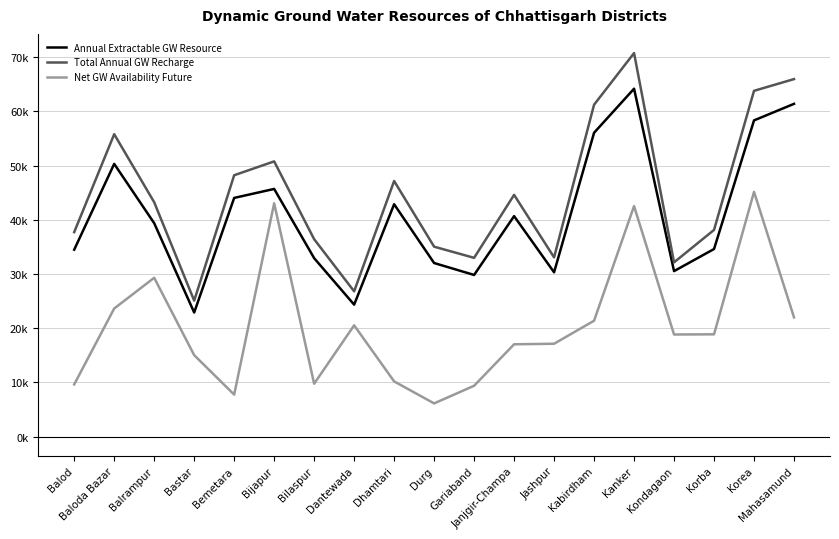

True or false: Annual Extractable GW Resource and Net GW Availability Future cross at least once.

False